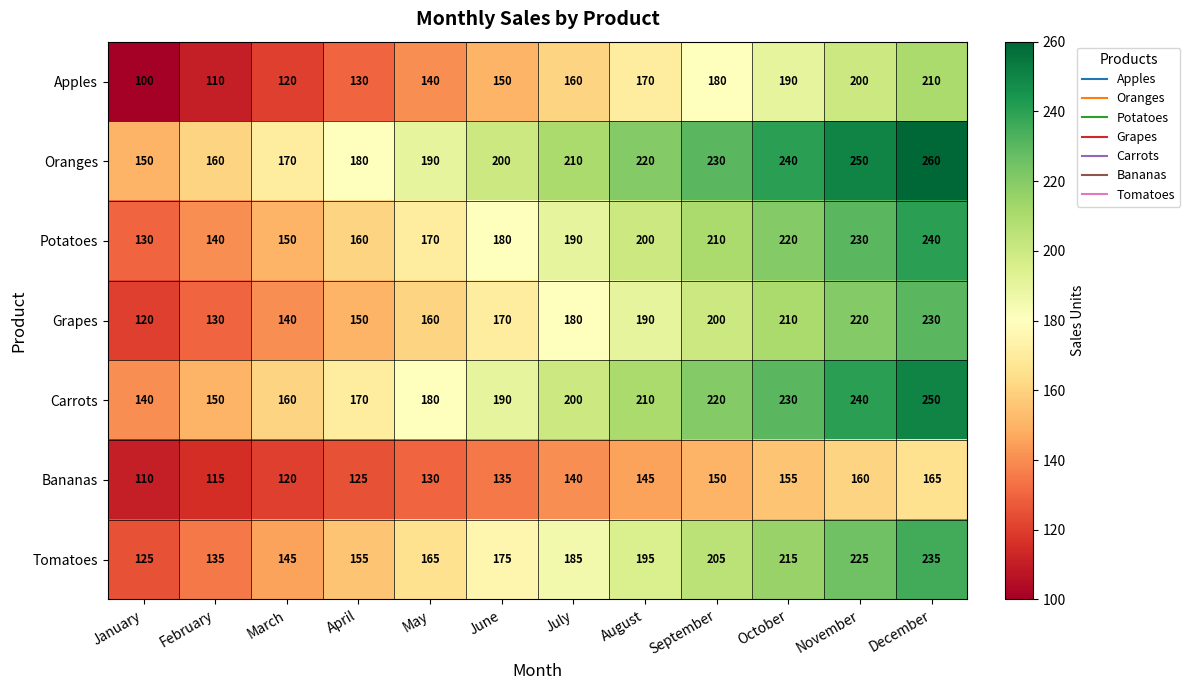

What is the spread (max minus min) of values at January?

50